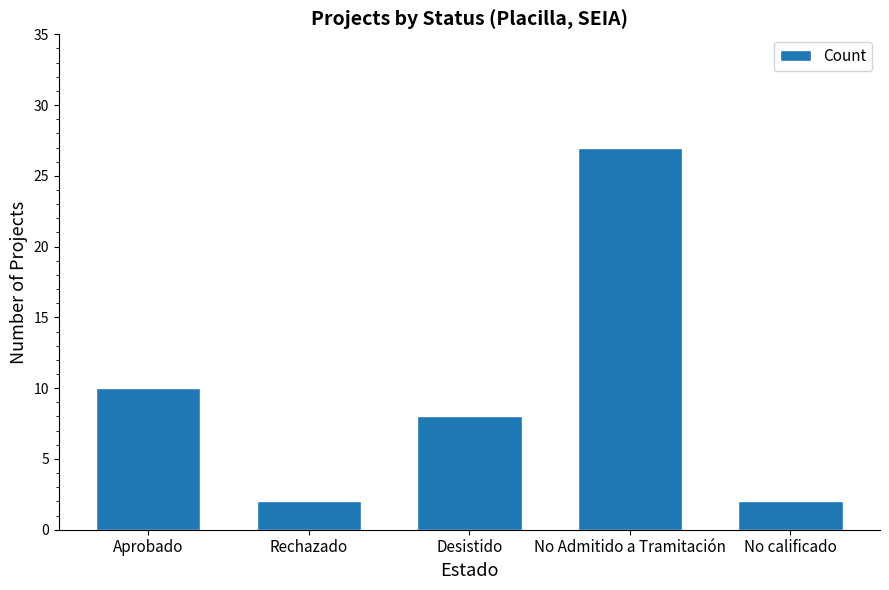

What position from the right is Rechazado?

4